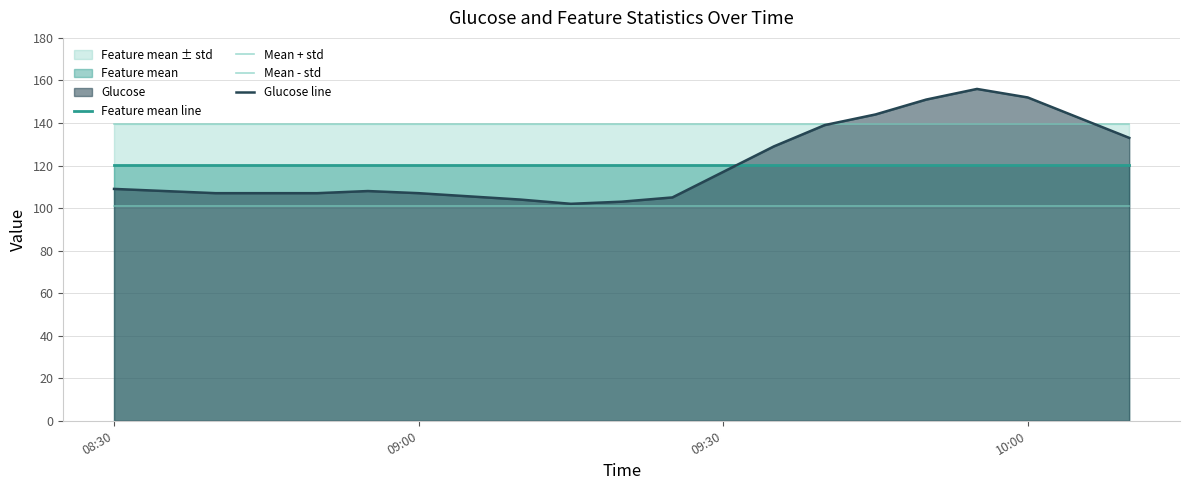

Which category has the lowest value across all series?

08:30